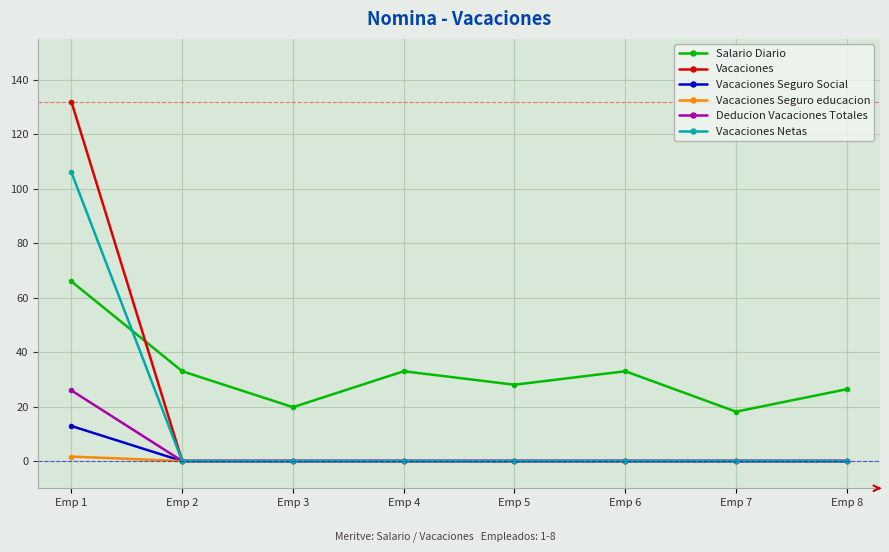

True or false: Vacaciones Seguro Social and Salario Diario intersect in this chart.

False